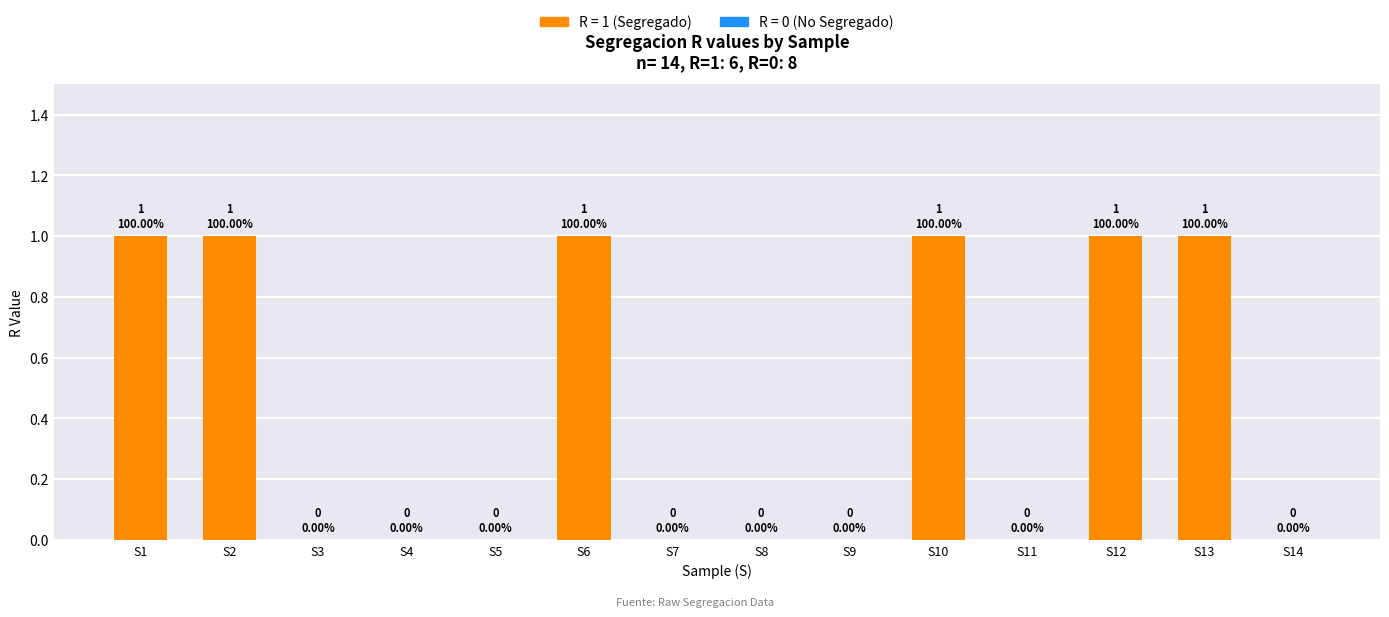

The chart shows a value of 0 at S14. True or false?

True